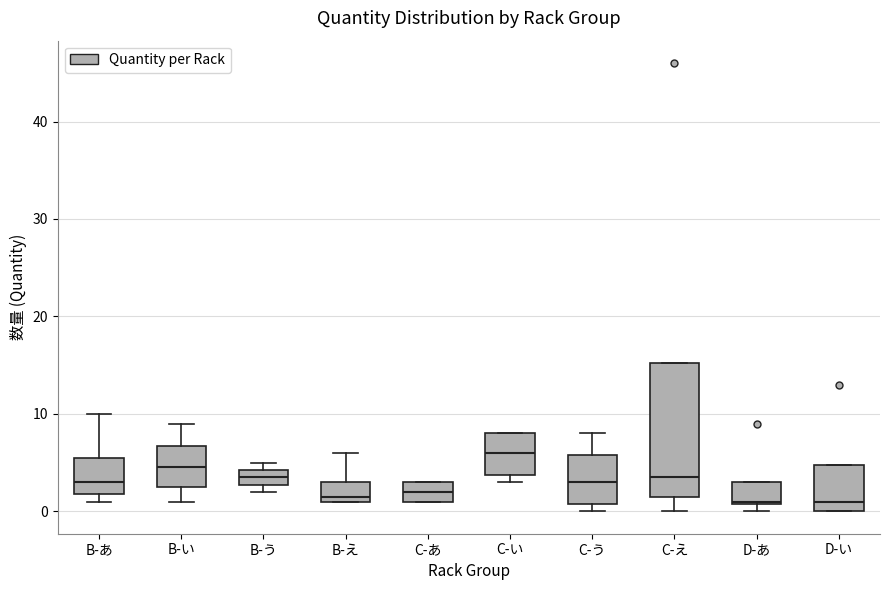

Reading left to right, read every box against the y-axis: the position of its median line, the range the box covers, and the ends of its whiskers. The values are not printed on the chart, so give them approximately, as read against the axis.

B-あ: median 3, box 2 to 6, whiskers 1 to 10
B-い: median 5, box 3 to 7, whiskers 1 to 9
B-う: median 4 (inside the box), box 3 to 4, whiskers 2 to 5
B-え: median 2, box 1 to 3, whiskers 1 to 6
C-あ: median 2, box 1 to 3, whiskers 1 to 3
C-い: median 6, box 4 to 8, whiskers 3 to 8
C-う: median 3, box 1 to 6, whiskers 0 to 8
C-え: median 4, box 2 to 15, whiskers 0 to 15
D-あ: median 1, box 1 to 3, whiskers 0 to 3
D-い: median 1, box 0 to 5, whiskers 0 to 5